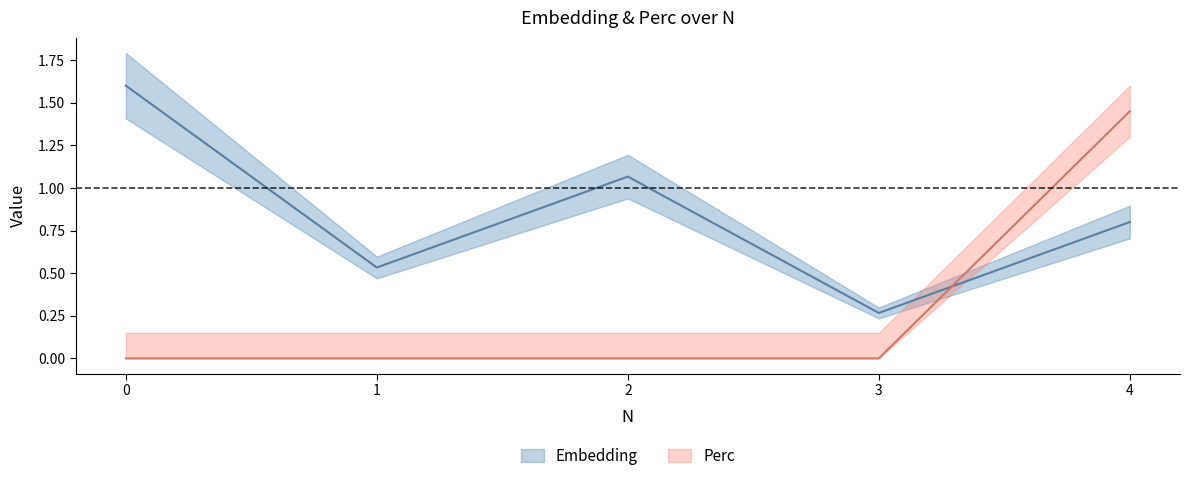

Read the Embedding value at 1.

0.5